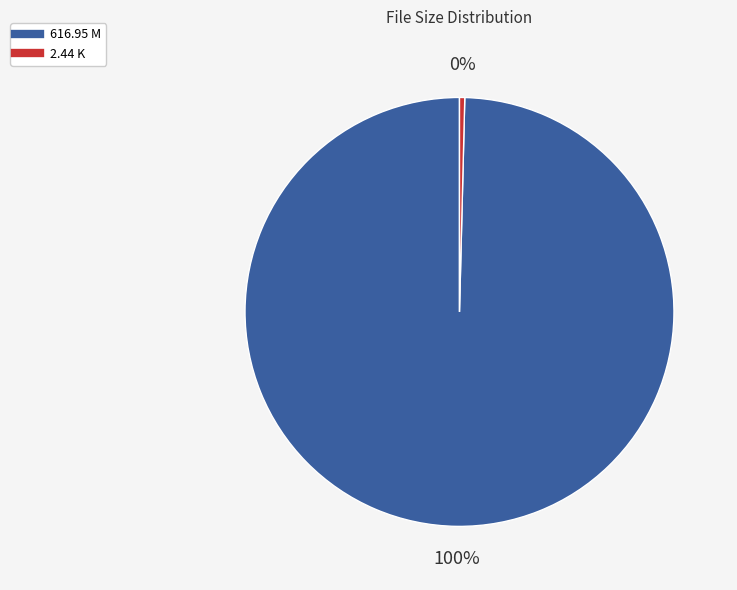

Combined, do 616.95 M and 2.44 K account for over 50%?

Yes